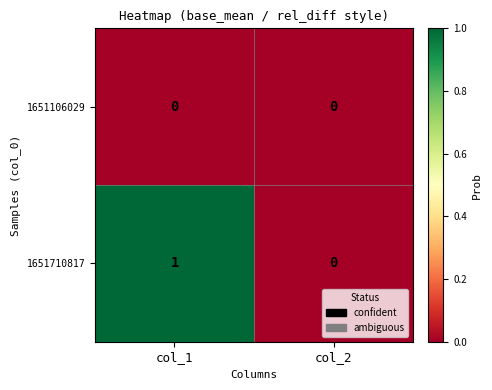

At which category is the sum across all series the highest?

col_1